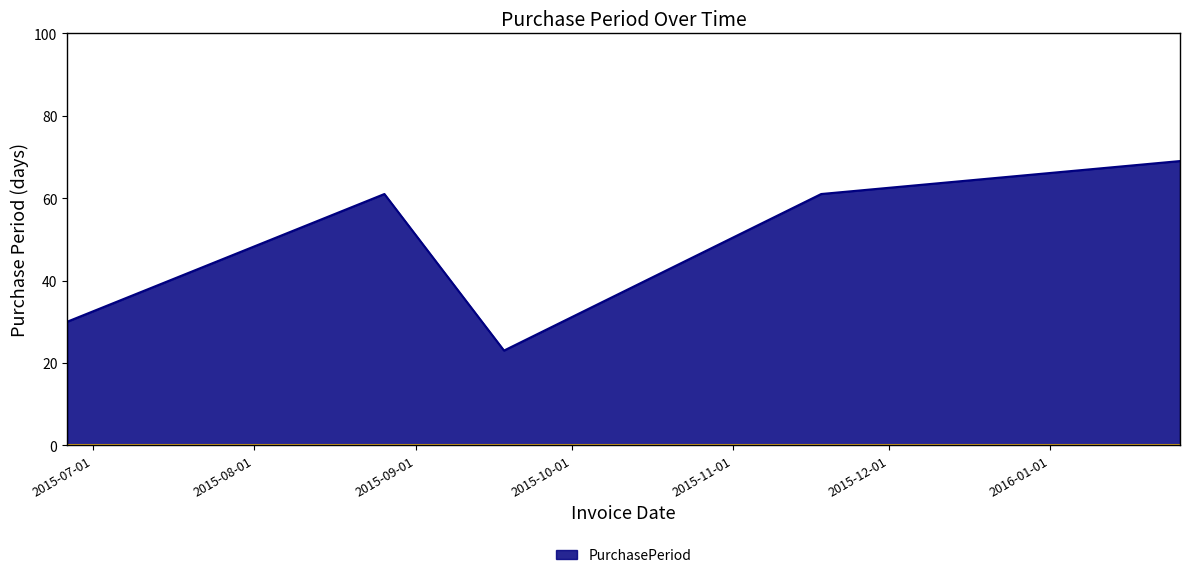

How many interior local valleys (lower than both neighbors) does the data have?

1